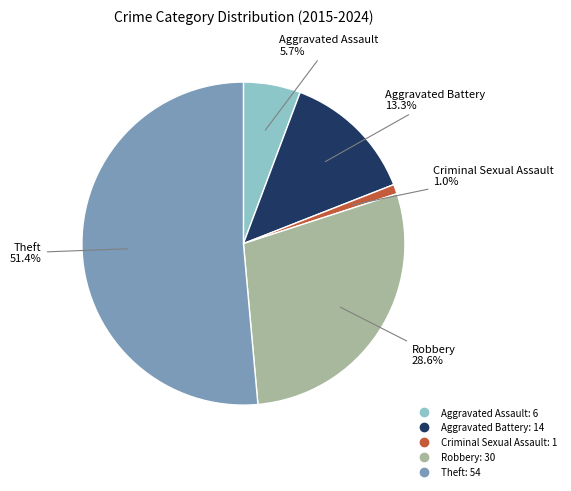

Which category has the smallest portion of the pie?

Criminal Sexual Assault